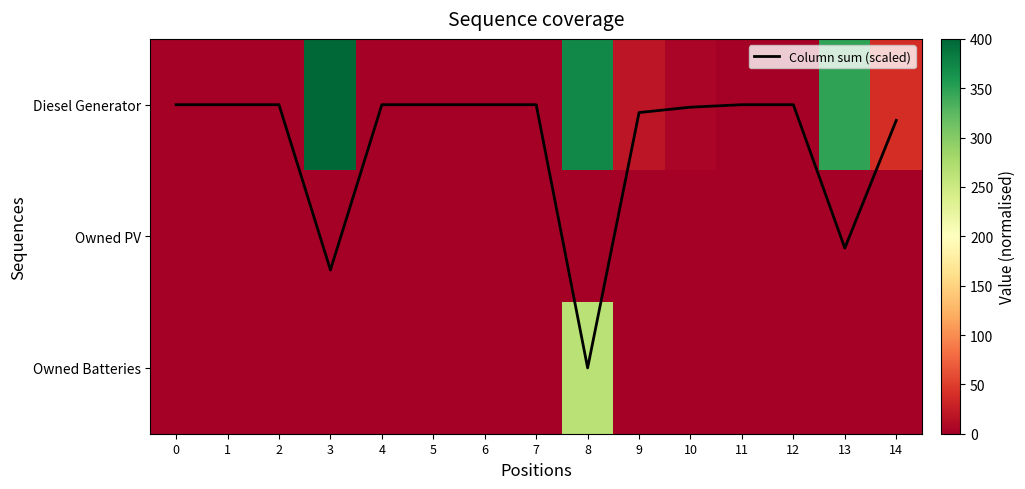

Between 4 and 5, which series saw the biggest shift?

Column sum (scaled)